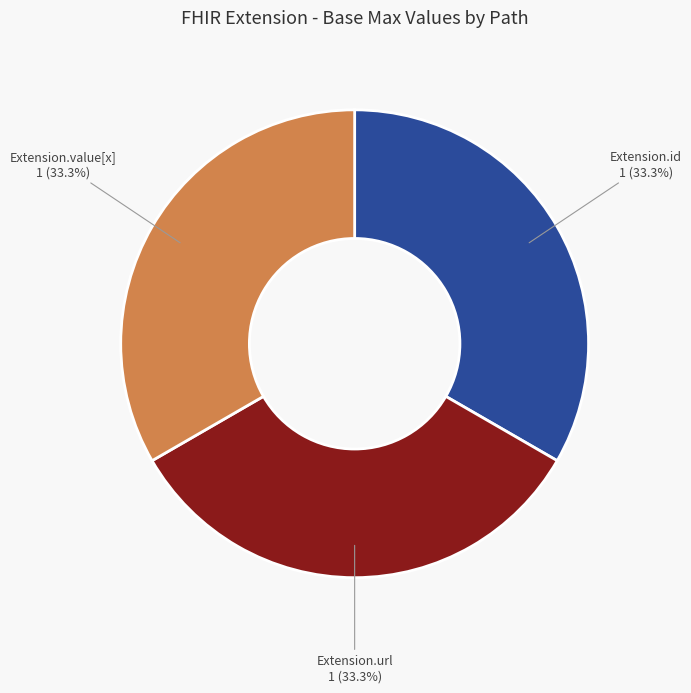

How much of the chart is everything except Extension.url?

66.7%